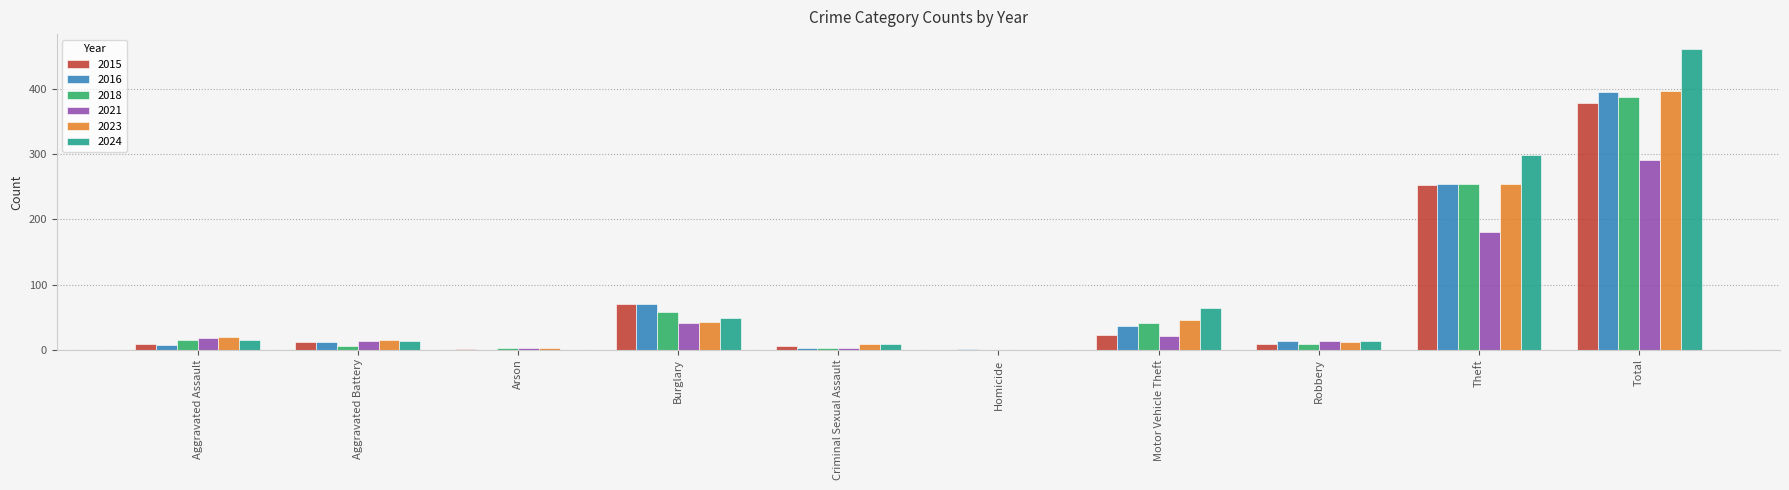

True or false: 2023 has a value of 46 at Motor Vehicle Theft.

True